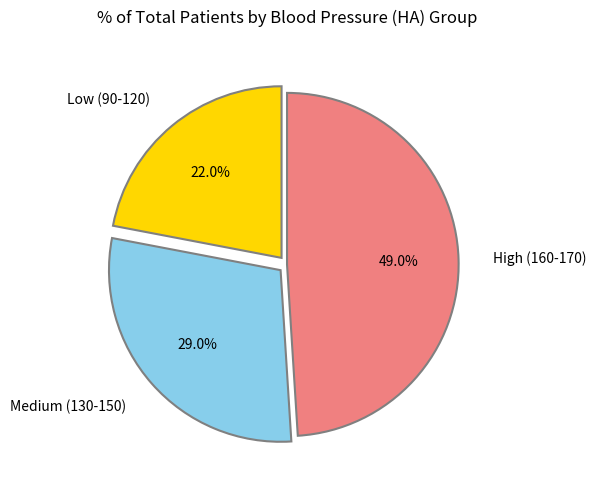

Does Medium (130-150) represent more than half of the total?

No